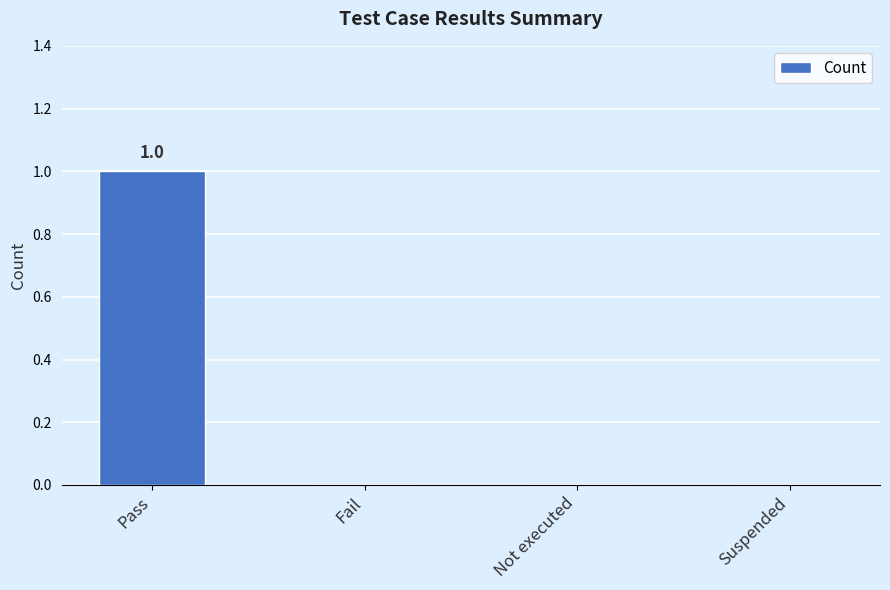

Which label corresponds to the largest value in the chart?

Pass